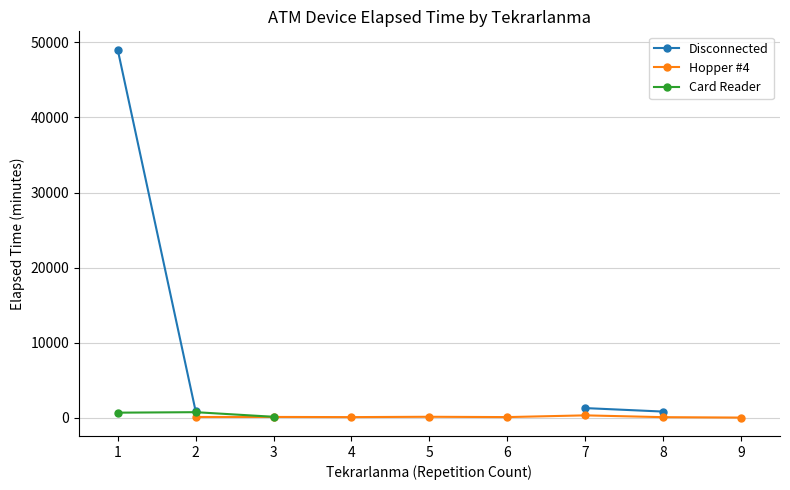

What is the spread (max minus min) of values at 1?

48363.8